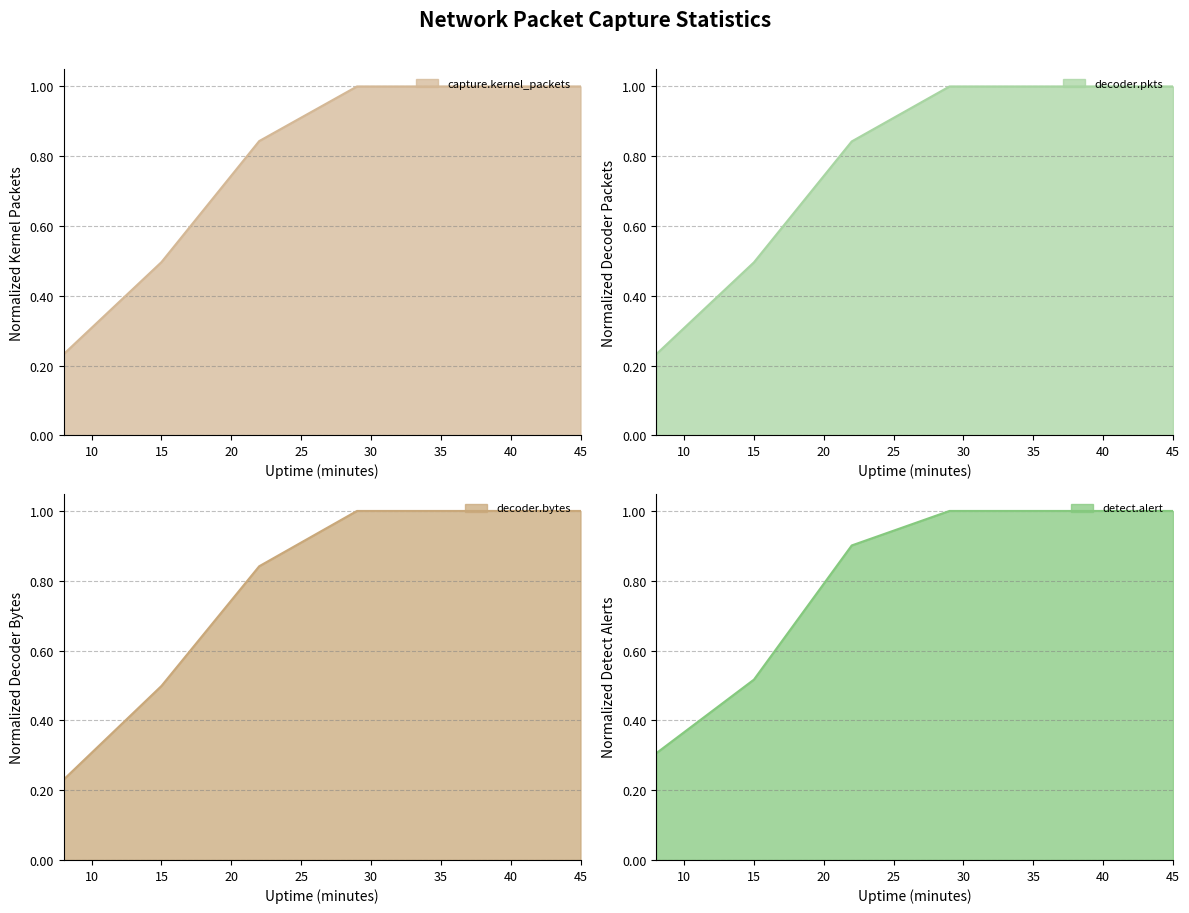

List the series in order of their peak value, highest first.

capture.kernel_packets, decoder.pkts, decoder.bytes, detect.alert